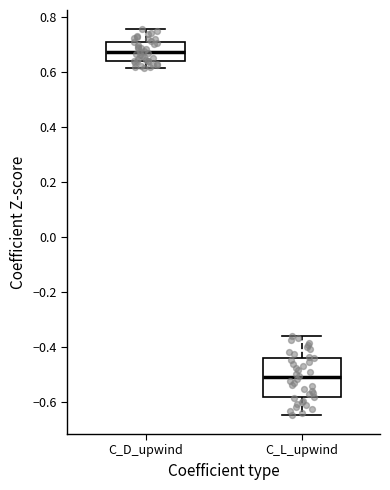

Which box's median line is the lowest?

C_L_upwind